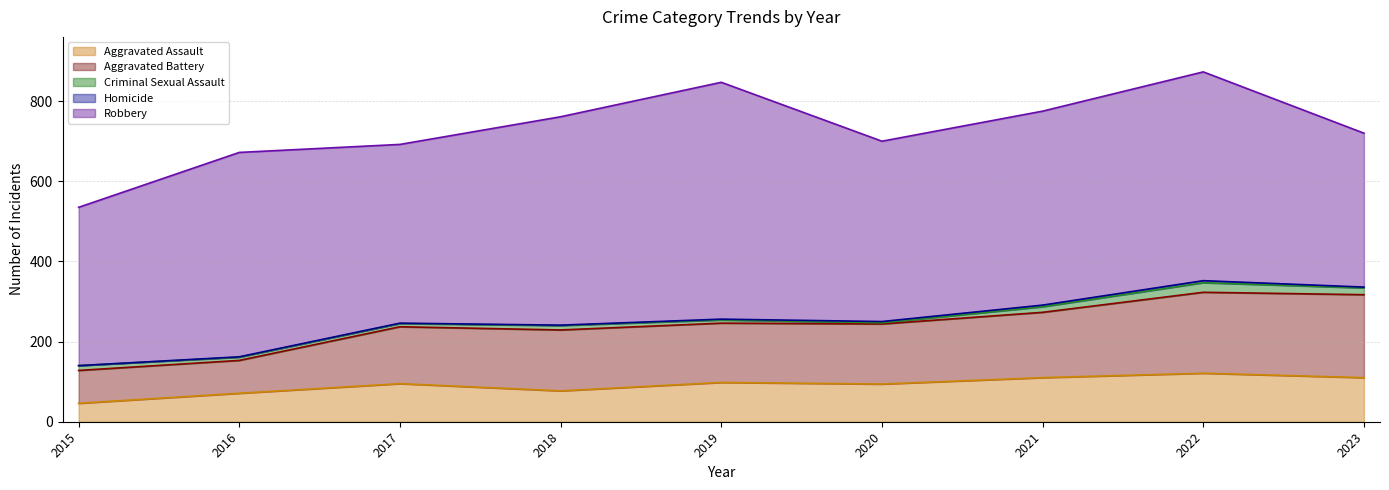

How many lines are shown in the chart?

5